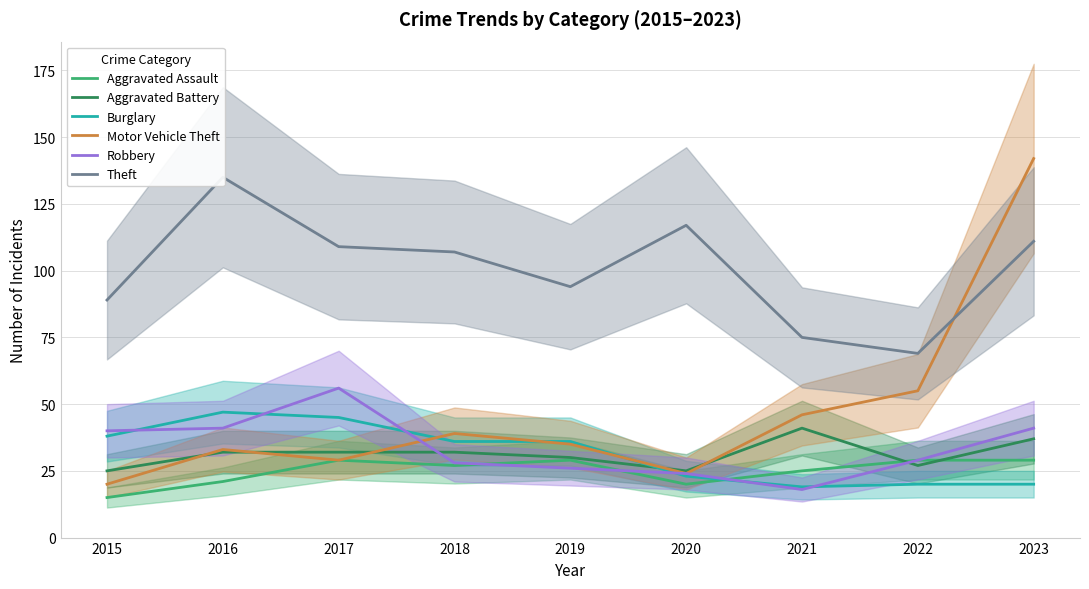

What is the sum of all Aggravated Assault values?

224